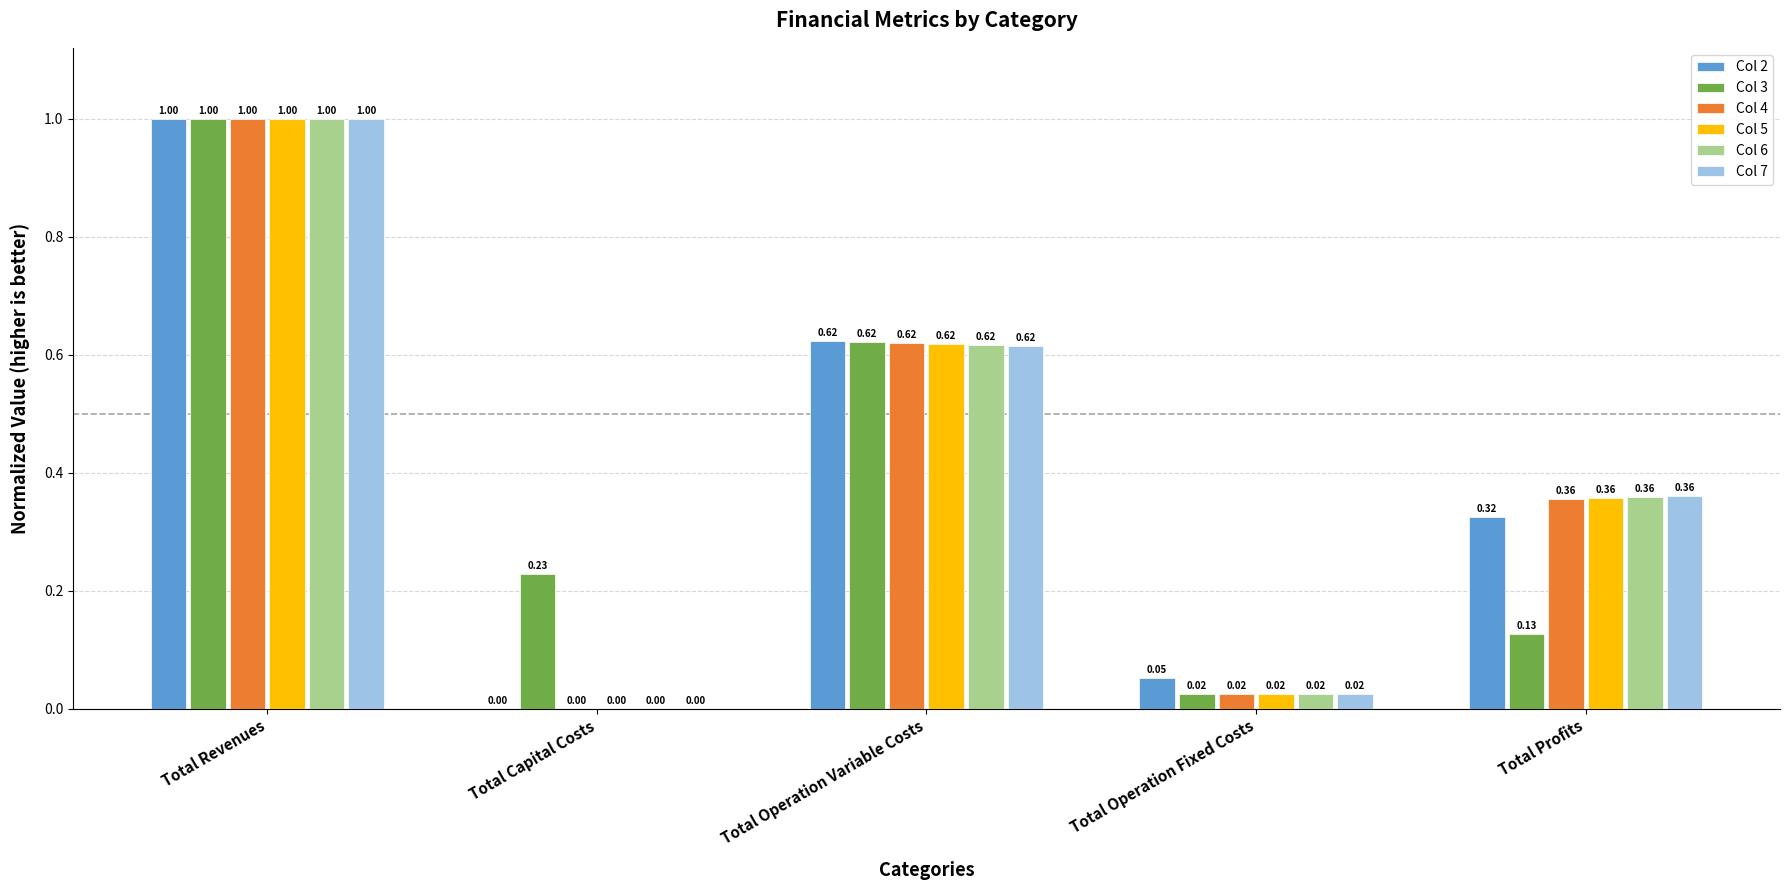

At which label is Col 5 closest to 0?

Total Capital Costs